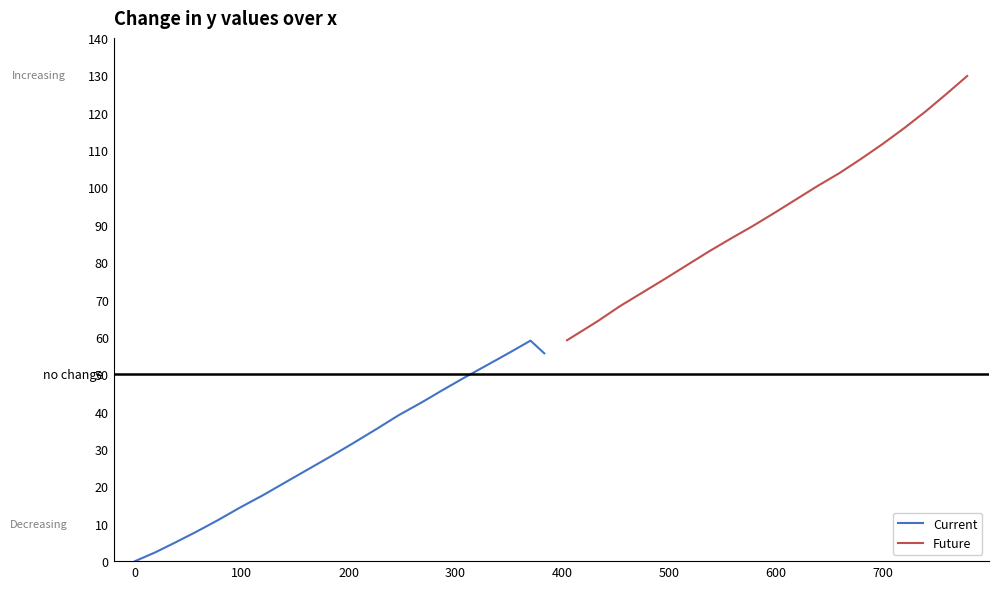

What is the maximum value for Current?

59.0